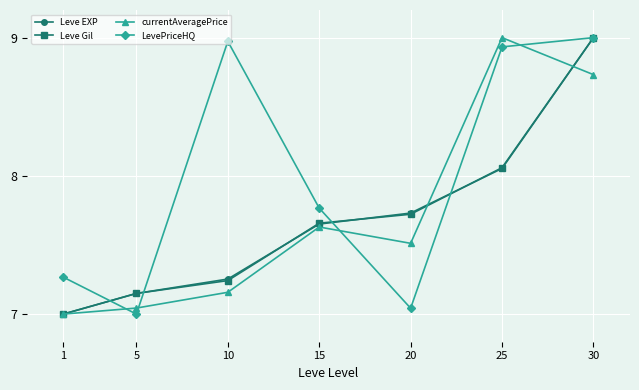

At which label does Leve EXP reach its minimum?

1